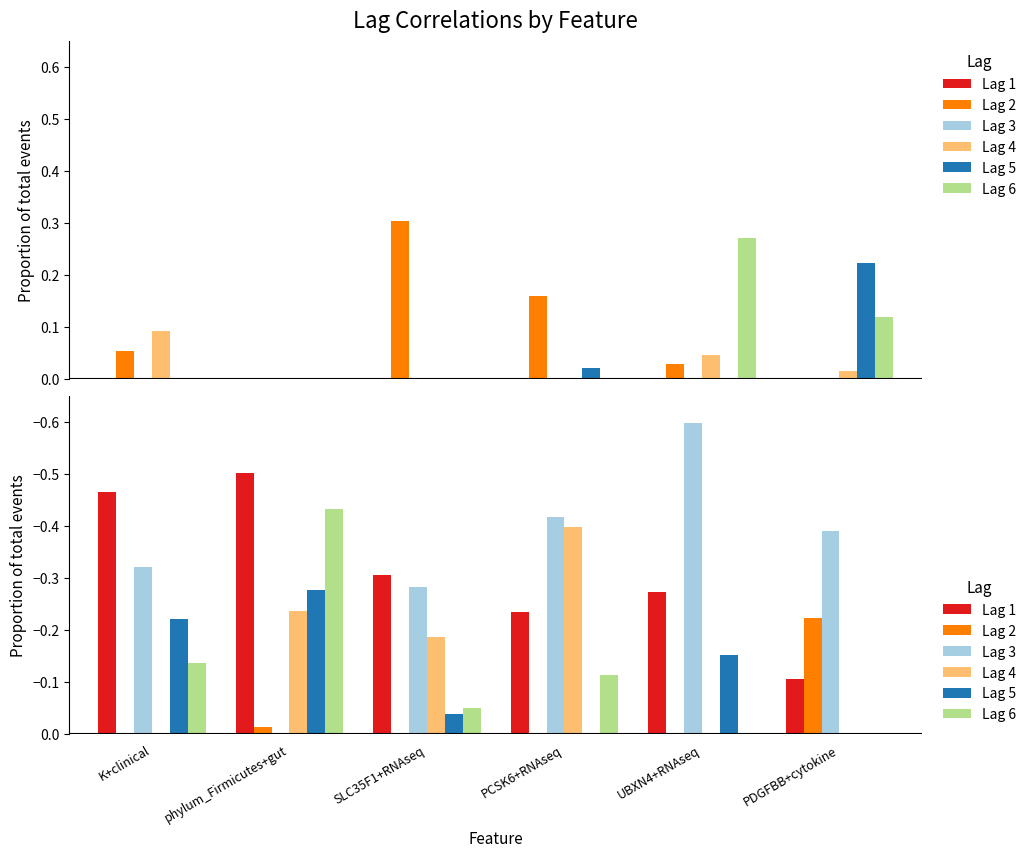

What is the lowest value of the Lag 4 series?

-0.4